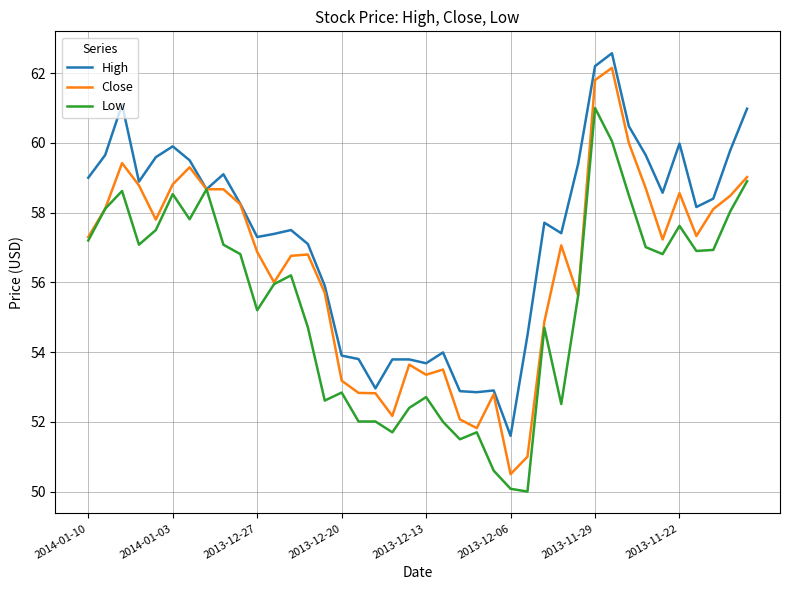

Which series has the widest spread of values?

Close